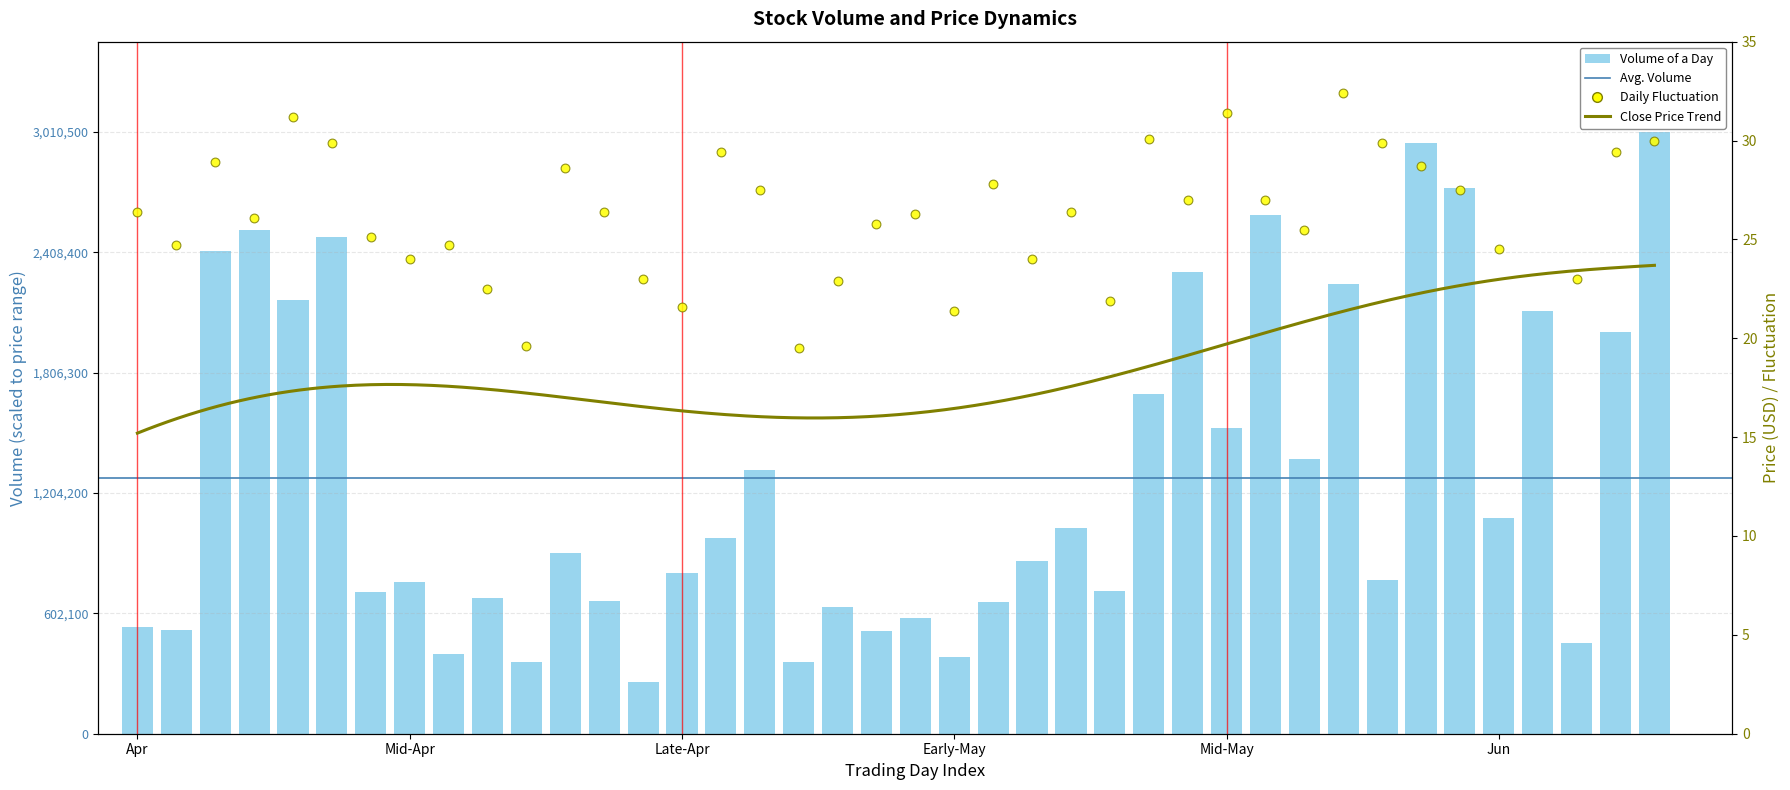

What is the total value across all series at Mid-Apr?

49.6